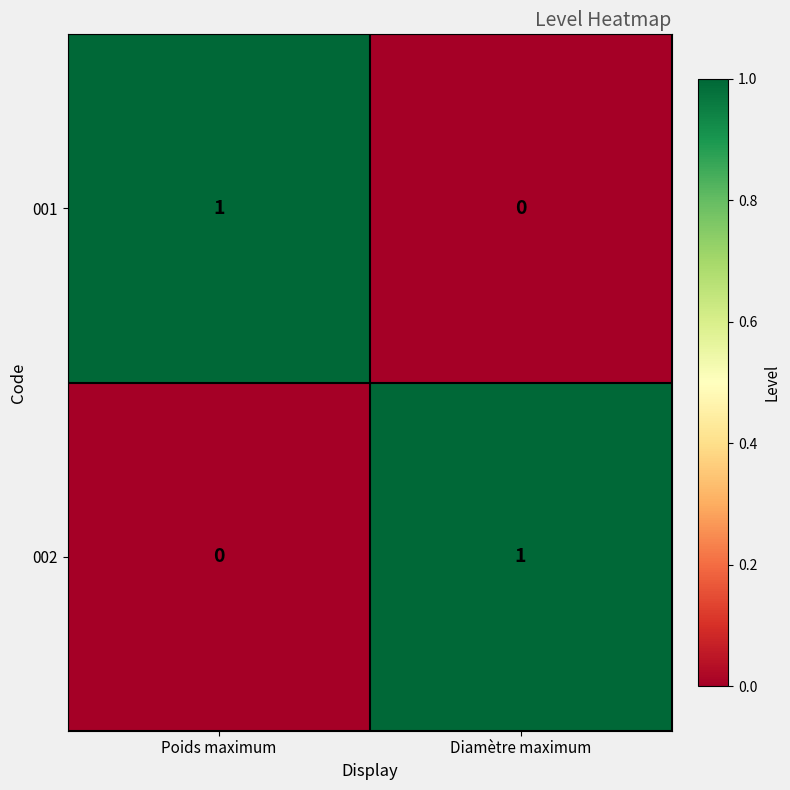

List the labels in order of 002 value, smallest first.

Poids maximum, Diamètre maximum